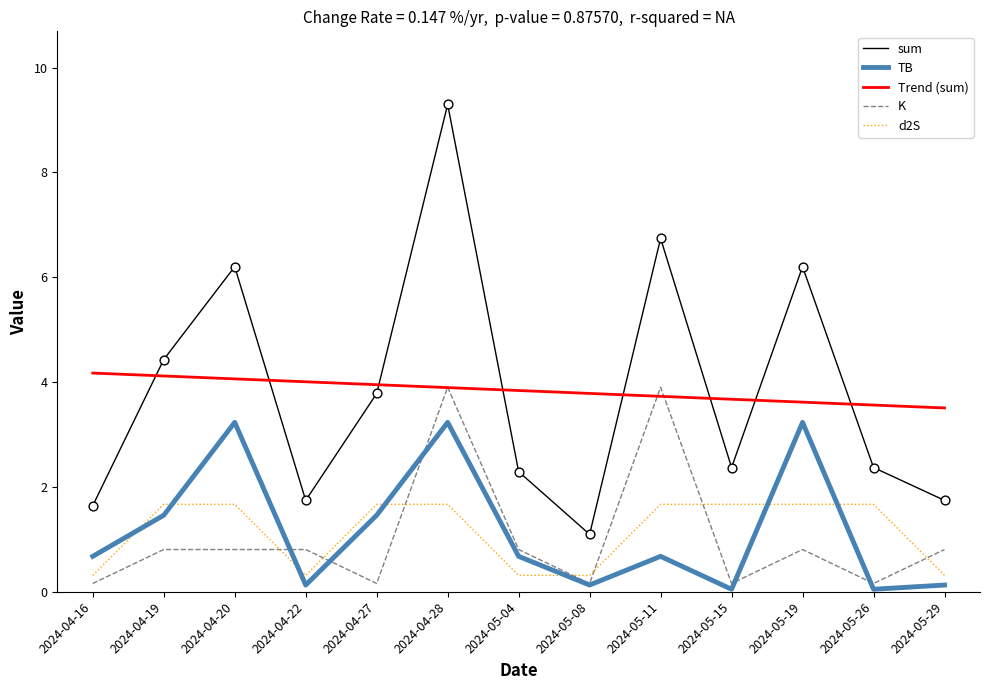

At which category is the sum across all series the highest?

2024-04-28